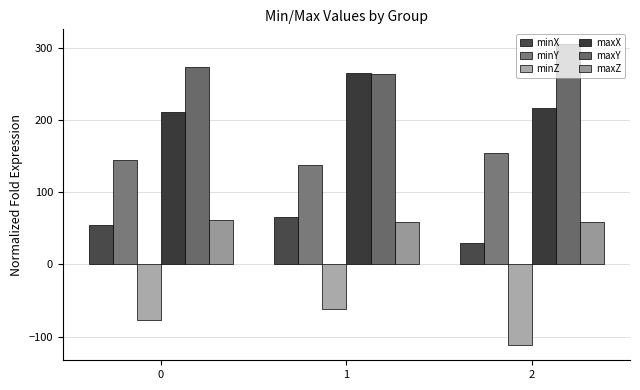

How many values in the minY series are below 144?

1